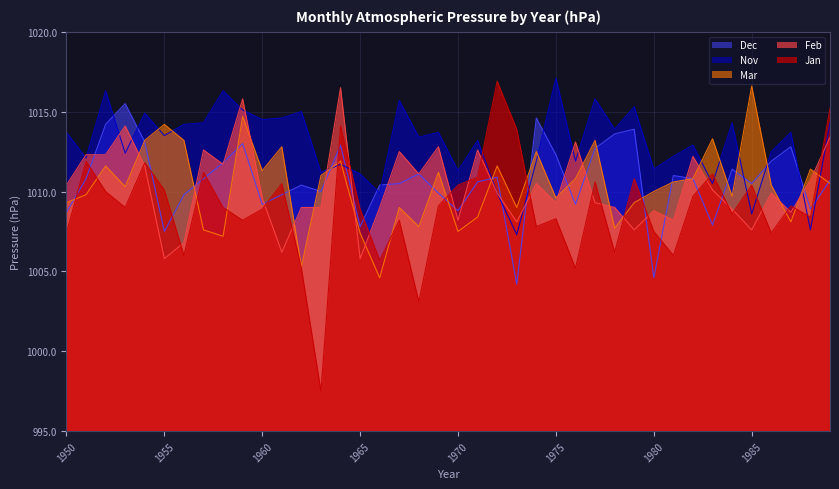

How many values in the Nov series are below 1013?

18